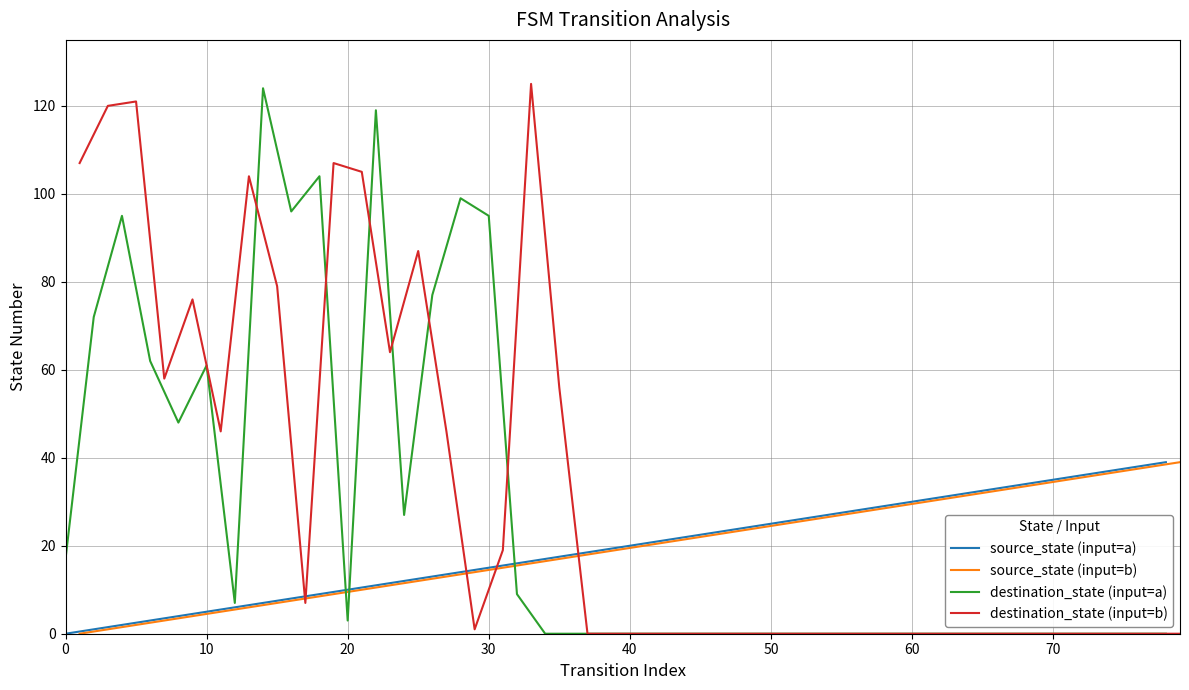

What is the maximum value for destination_state (input=b)?

125